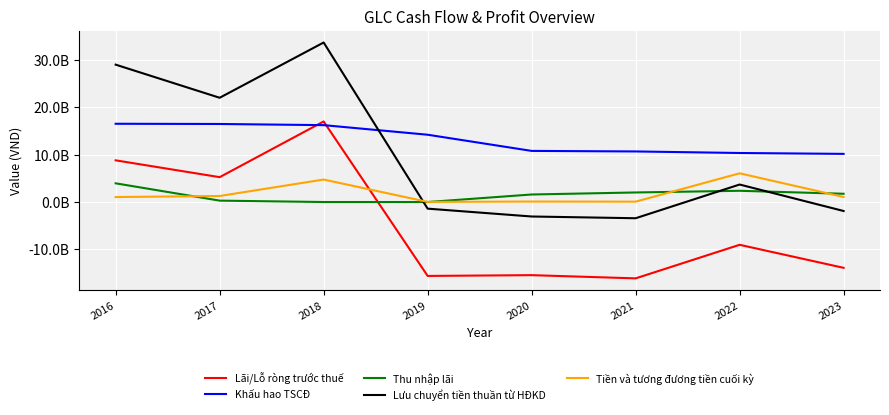

Which series has the largest total across all categories?

Khấu hao TSCĐ